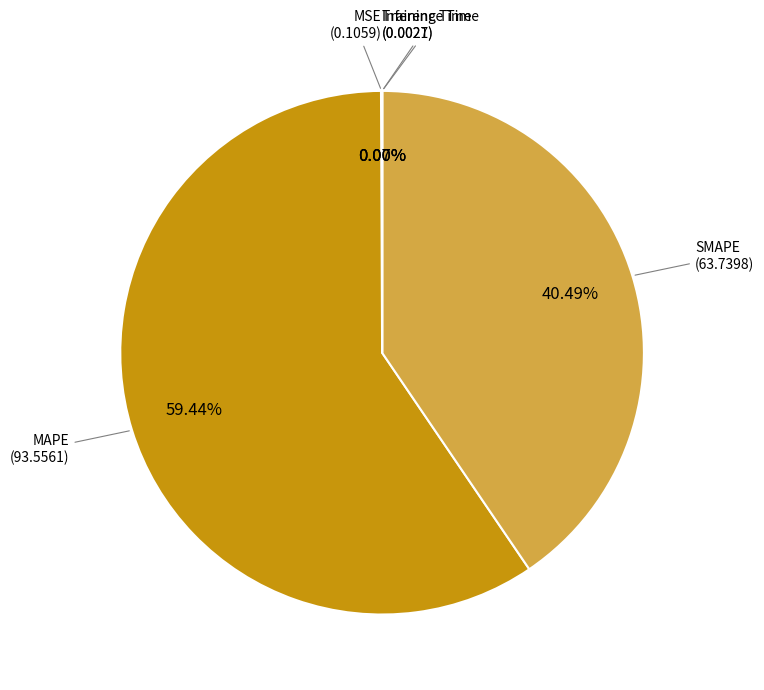

Does any single category account for the majority?

Yes